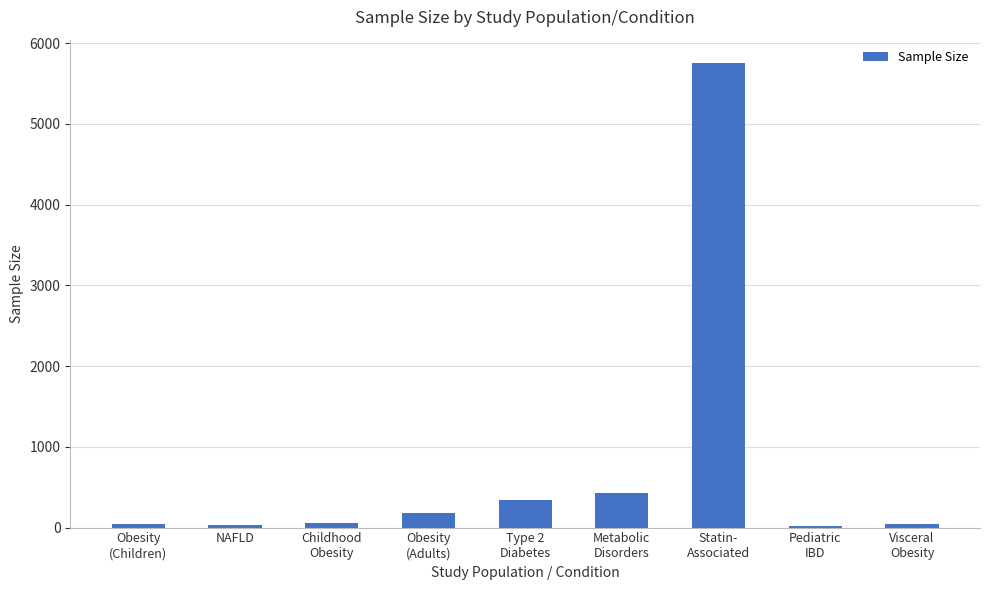

What is the label of the 8th bar from the right?

NAFLD